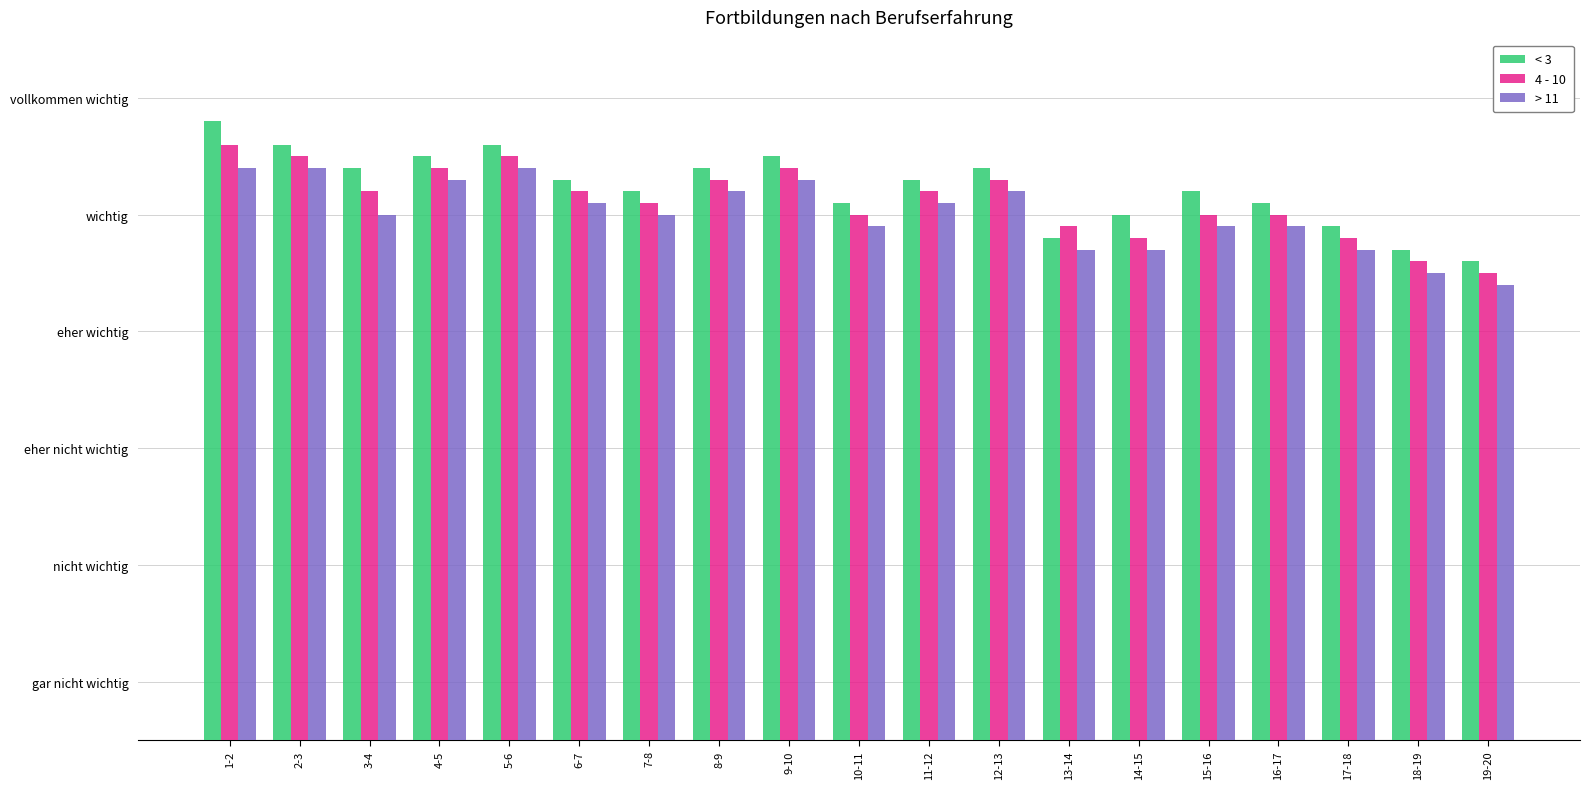

What is the label of the 14th bar from the right?

6-7